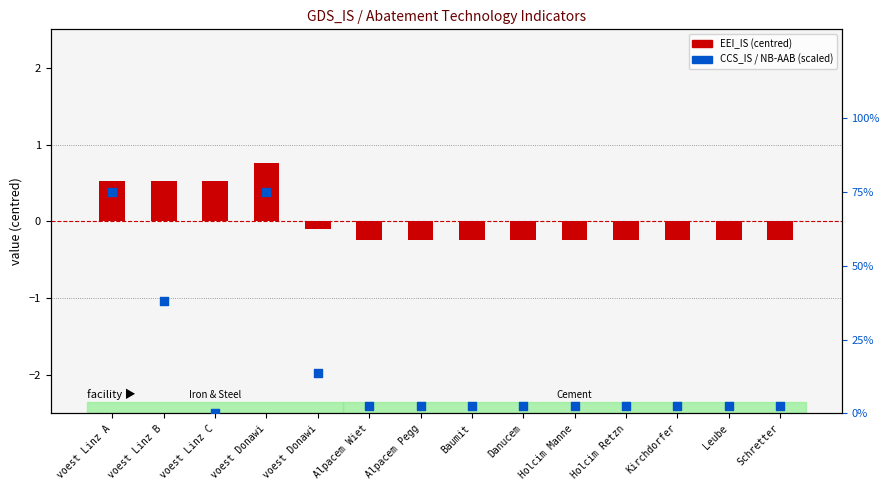

What are all the series names shown in the legend?

EEI_IS (centred), CCS_IS / NB-AAB (scaled)